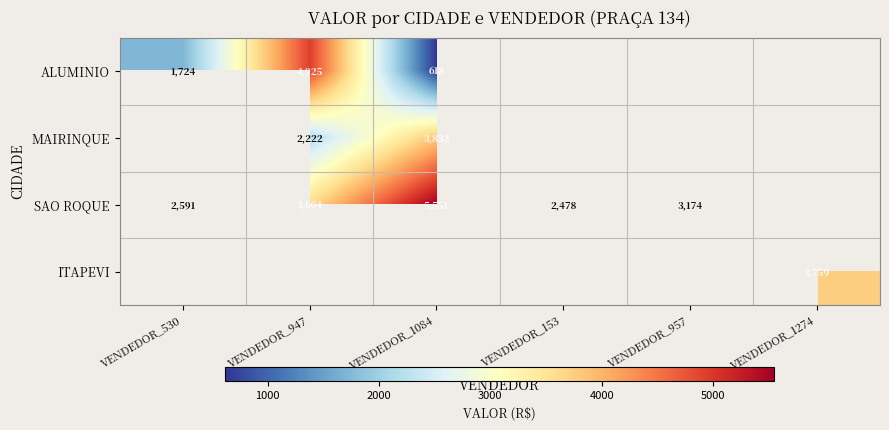

What is the greatest value displayed?

5550.9